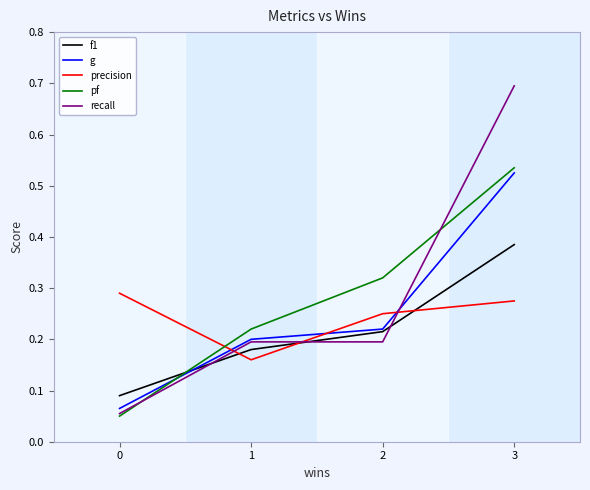

True or false: f1 has a value of 0.2 at 1.

True